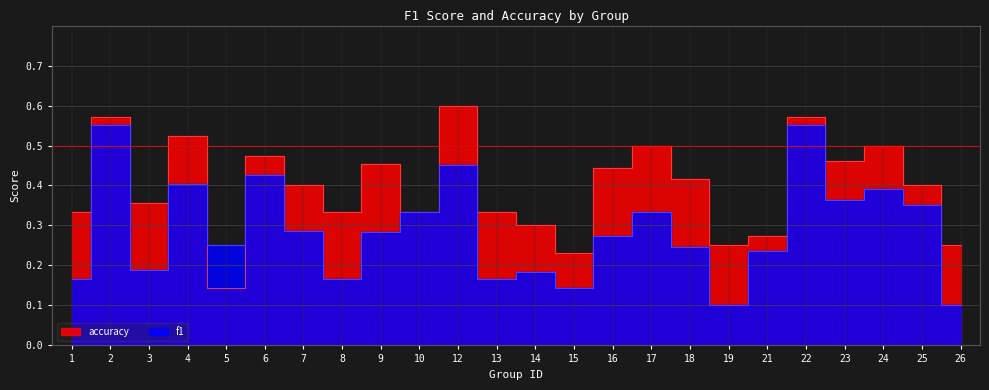

What is the minimum value shown in the chart?

0.1